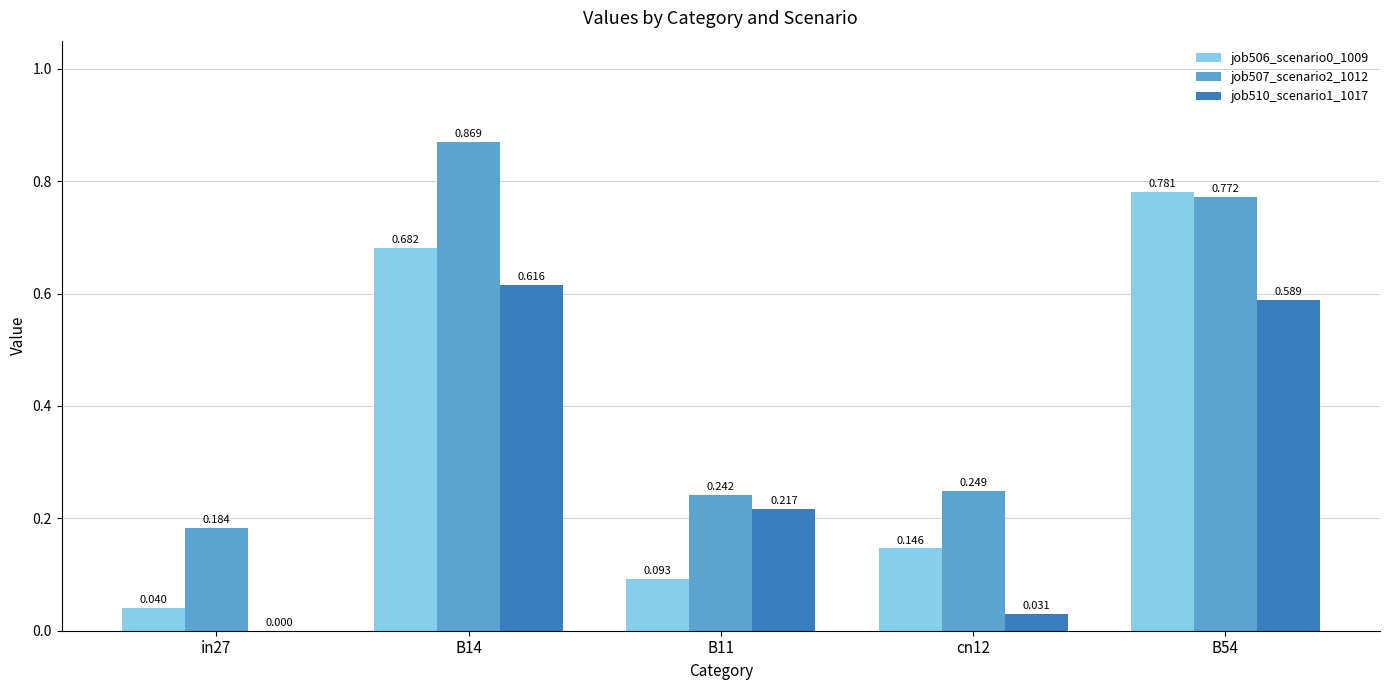

Is the value of job506_scenario0_1009 at cn12 greater than the value of job507_scenario2_1012 at cn12?

No